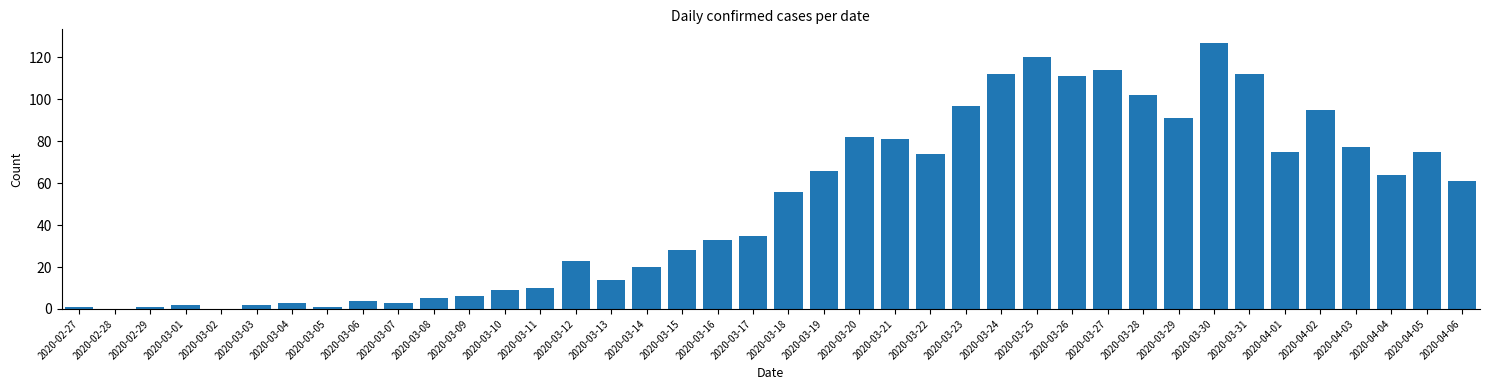

What is the sum of all values?

1992